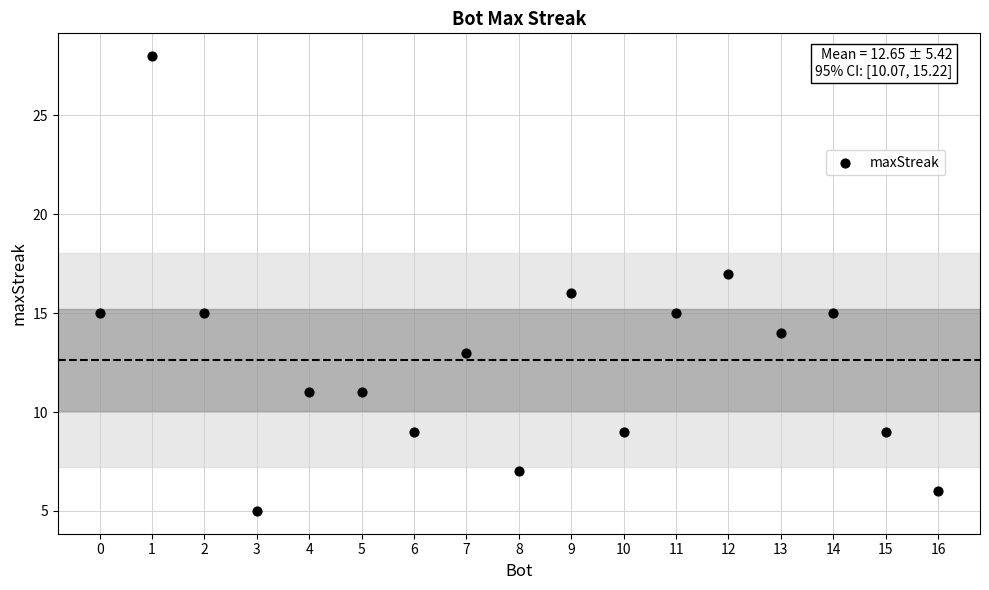

What is the range of X values (max minus min)?

16